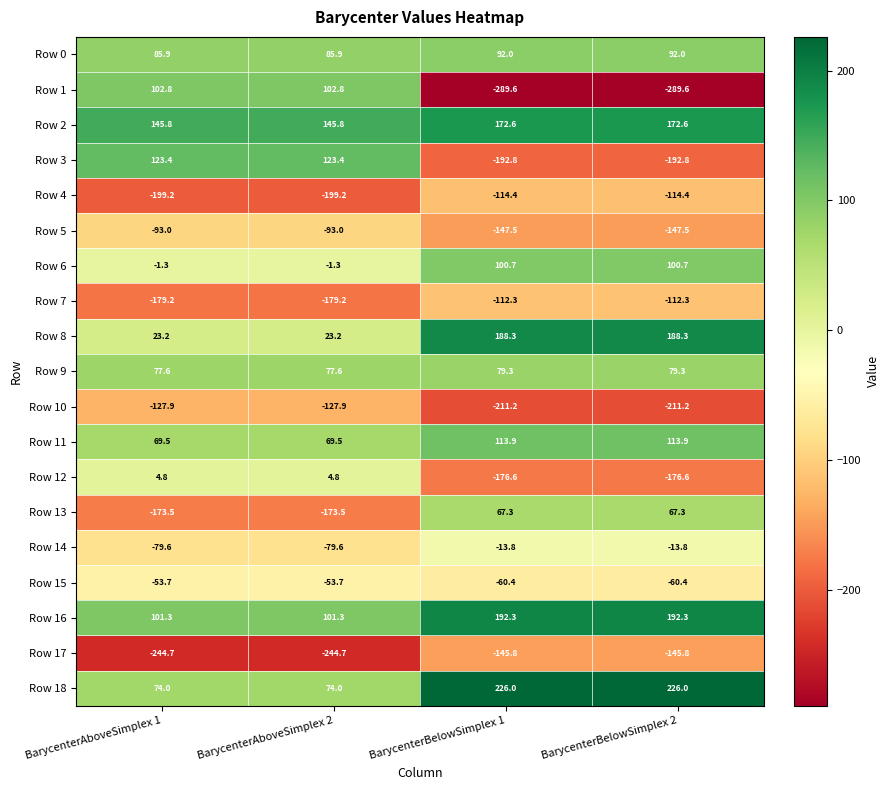

What is the greatest value displayed?

226.0